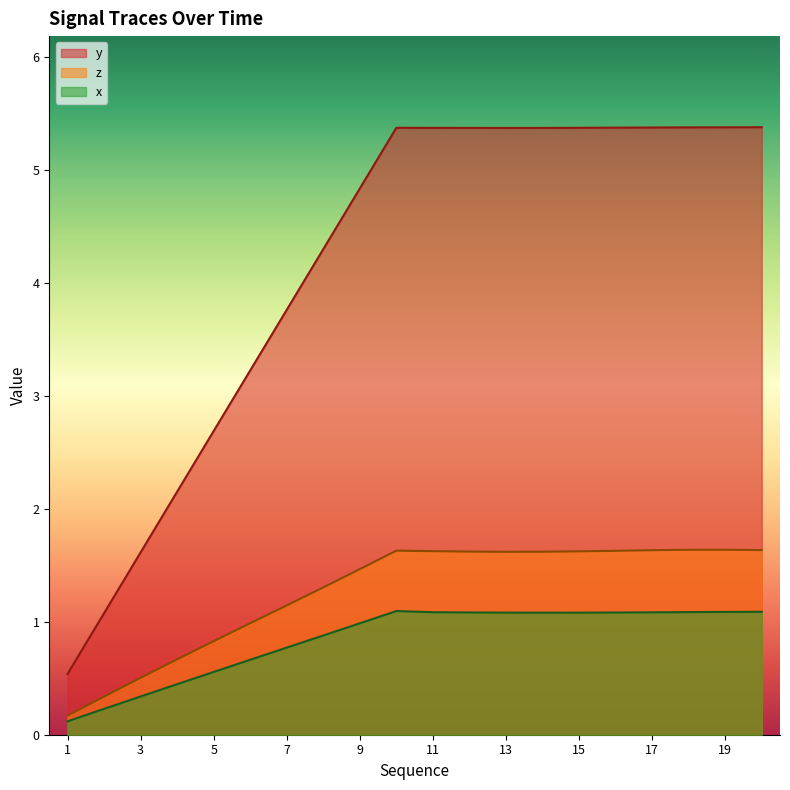

True or false: y and z cross at least once.

False